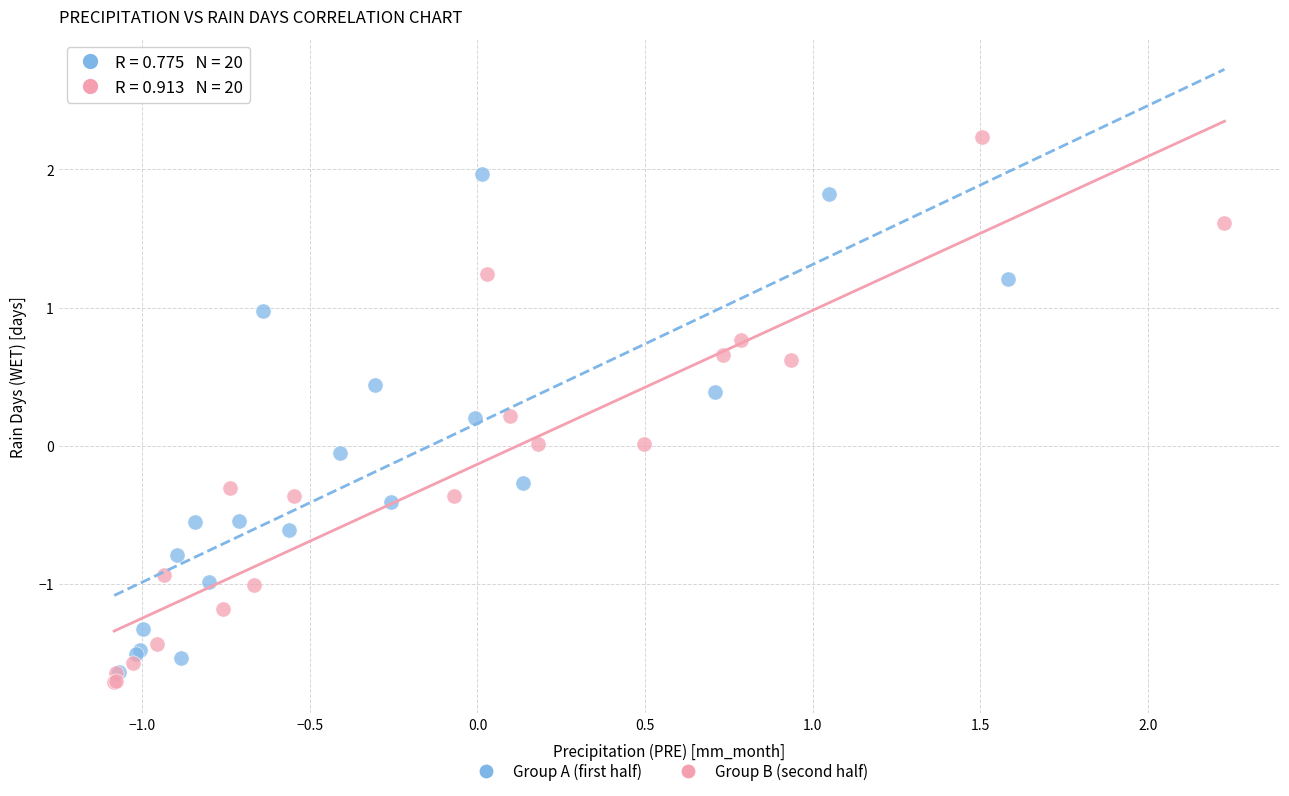

Which series reaches the maximum Y coordinate?

Group B (second half)